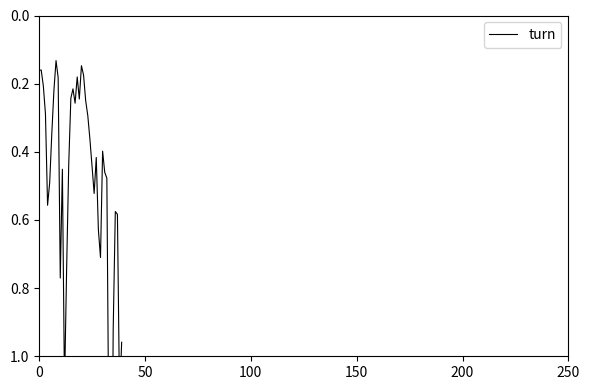

What is the maximum value shown in the chart?

1.8